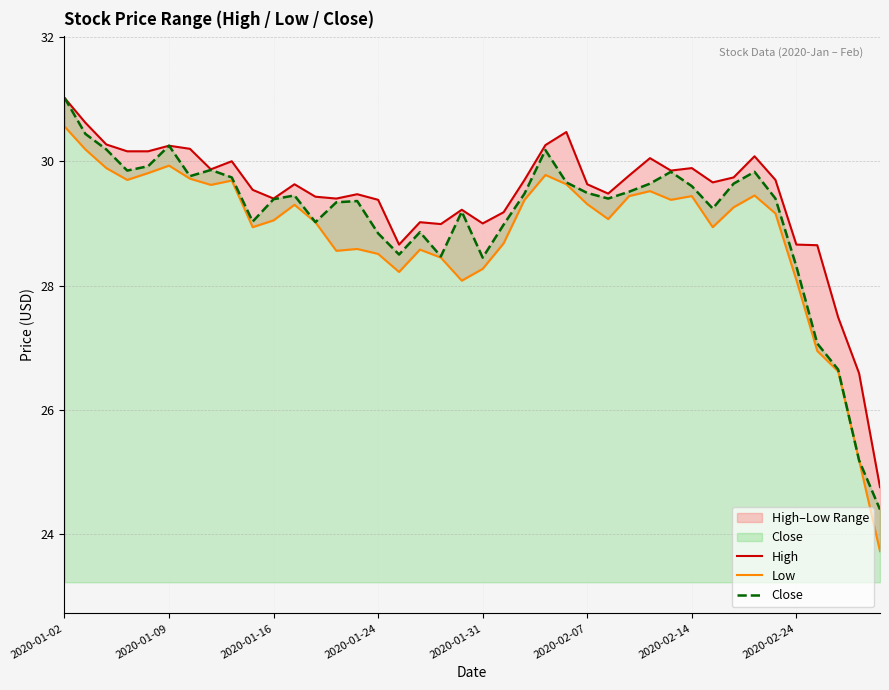

True or false: High and Close intersect in this chart.

False